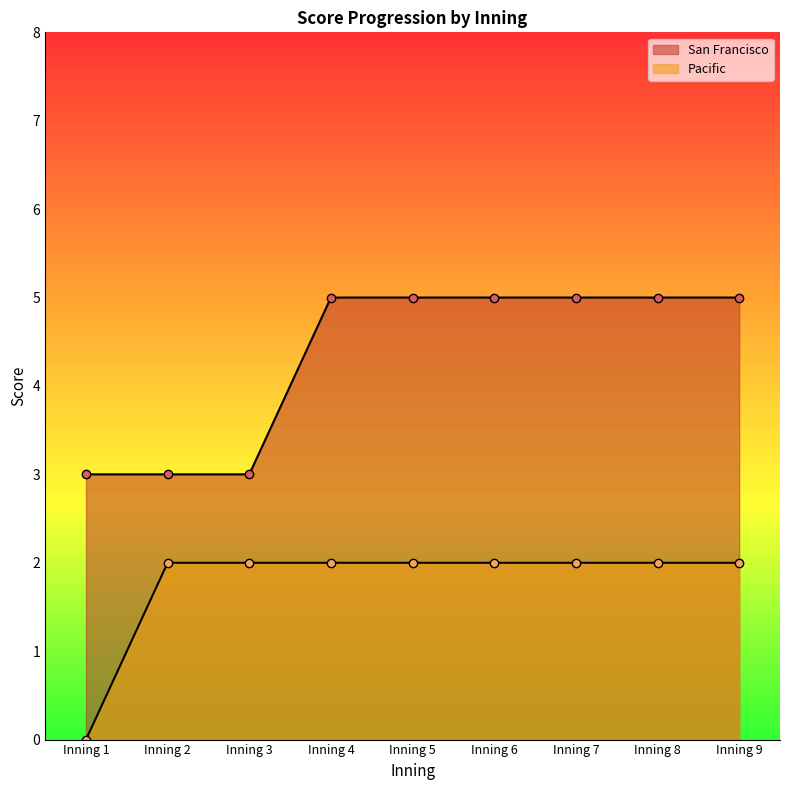

Which has a higher value, Inning 4 or Inning 2?

Inning 4